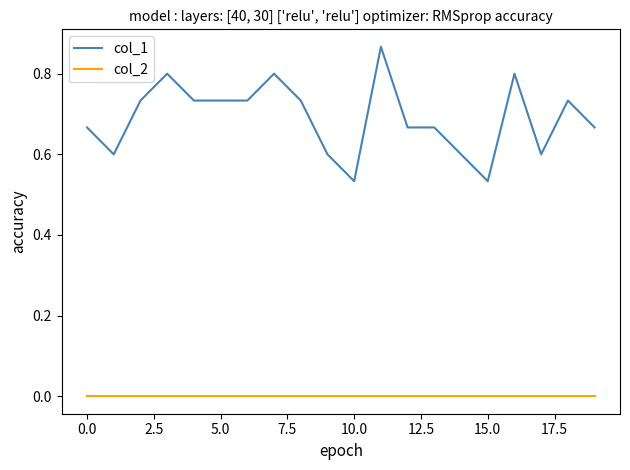

True or false: col_1 and col_2 cross at least once.

False